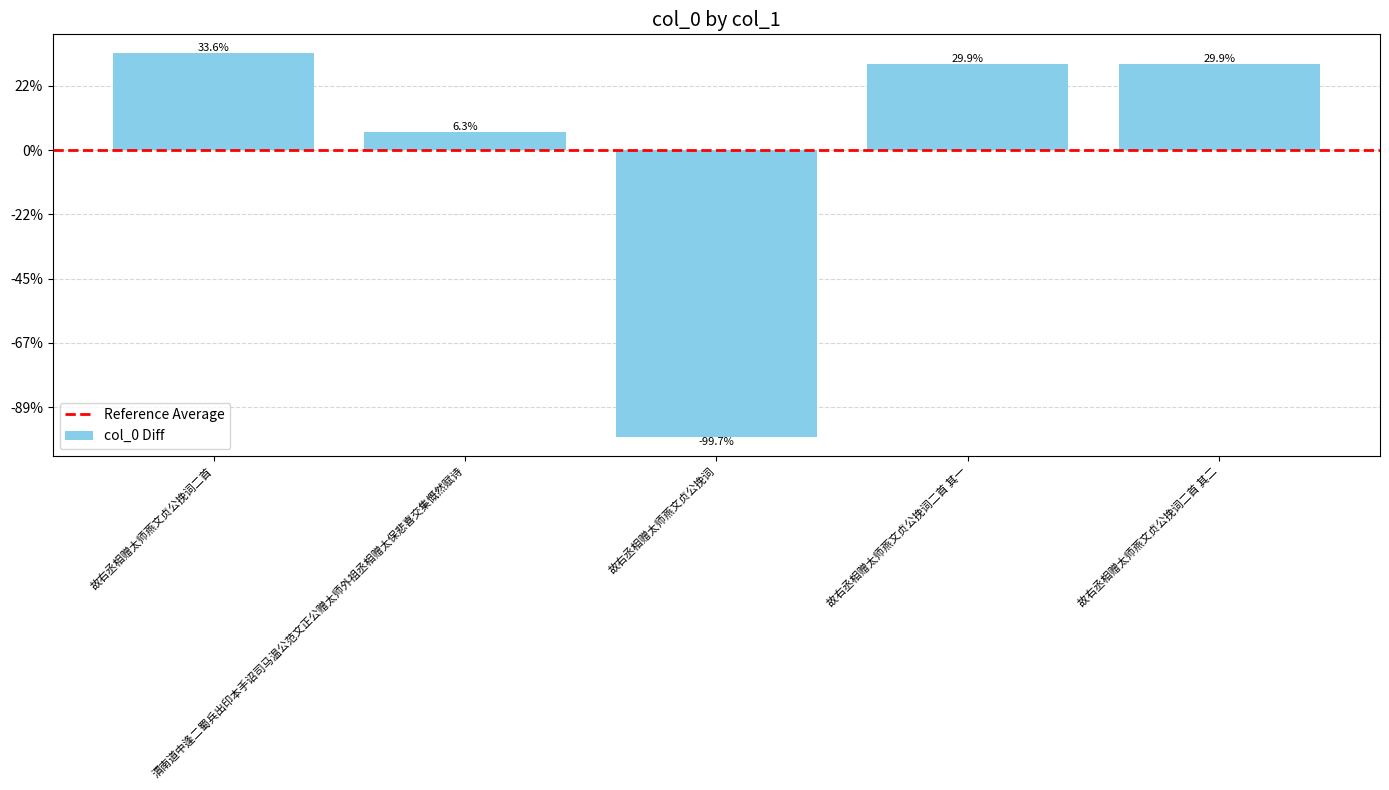

What is the change in value from 故右丞相赠太师燕文贞公挽词二首 to 故右丞相赠太师燕文贞公挽词?

-1191470.0